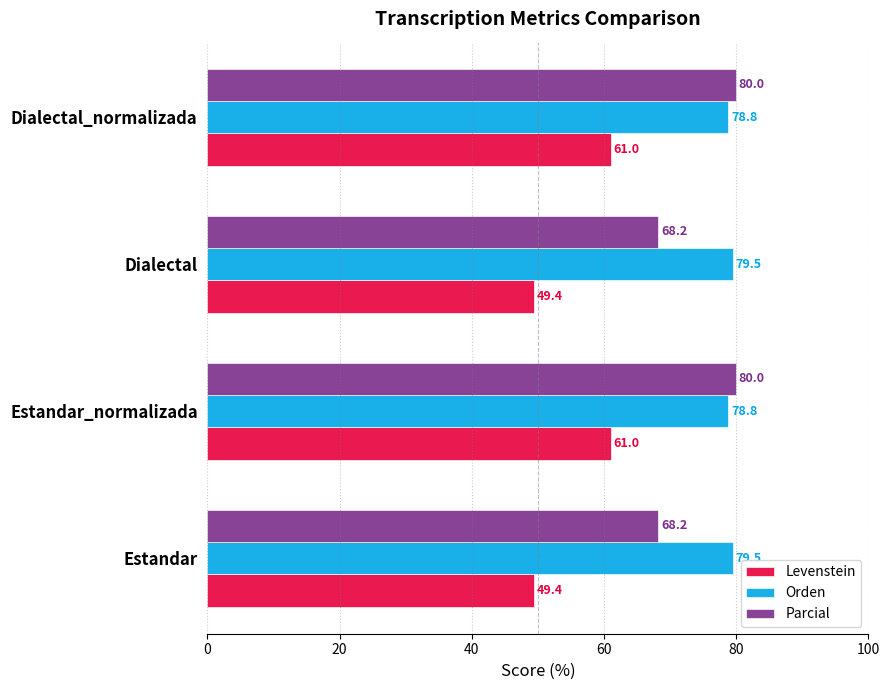

Rank the series by their average value, from highest to lowest.

Orden, Parcial, Levenstein